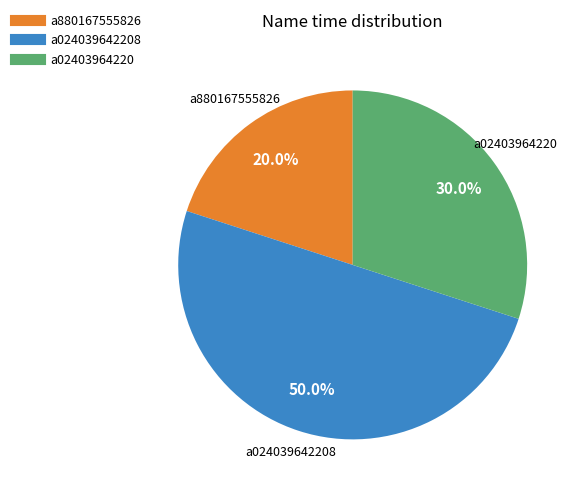

How many slices are in this pie chart?

3